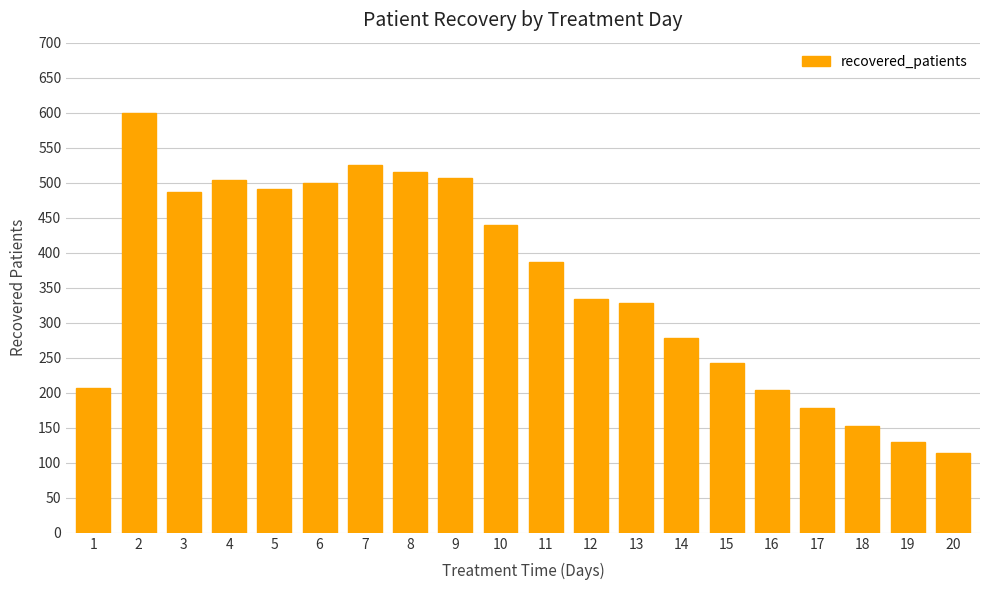

What is the value of the 18th bar from the left?

153